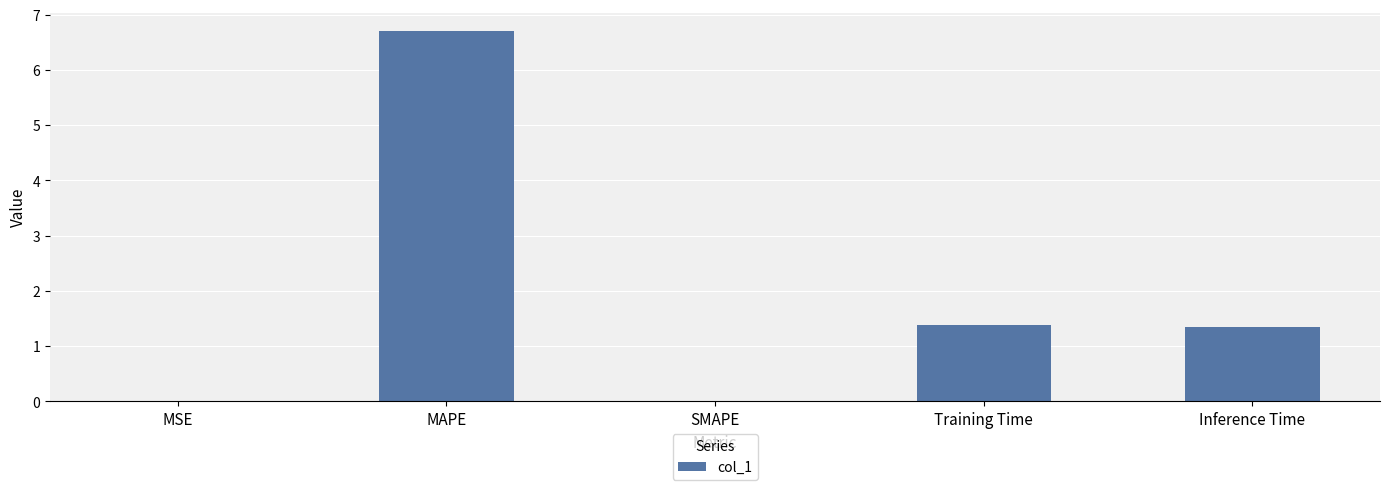

Which label corresponds to the largest value in the chart?

MAPE